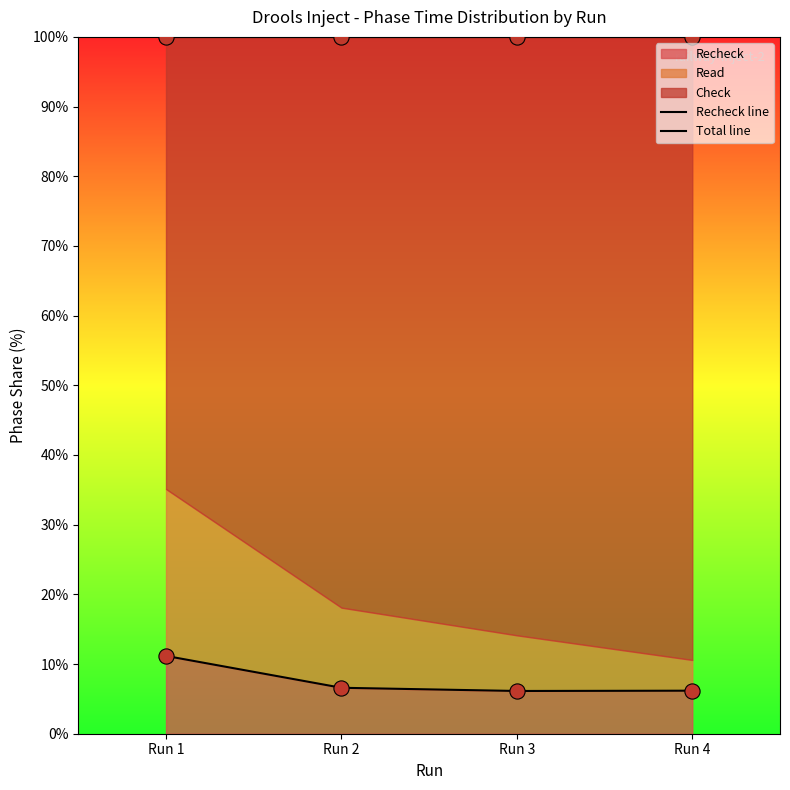

Which series reaches the minimum Y coordinate?

Recheck line